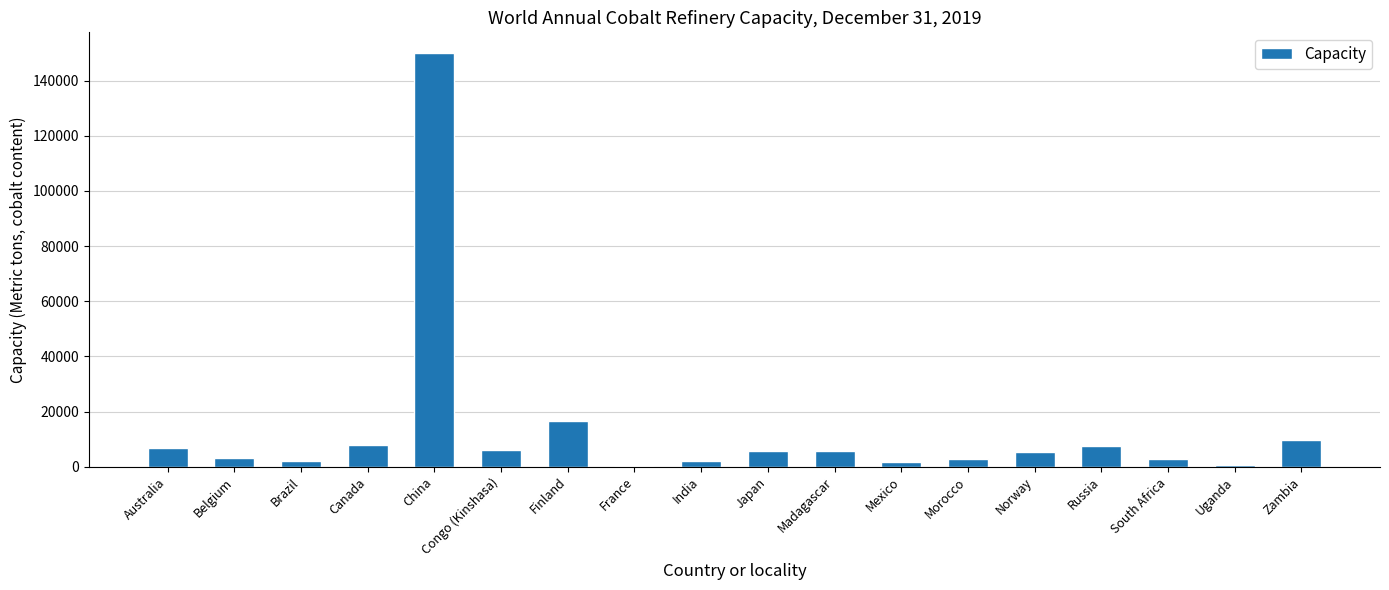

What value does the data have at Uganda?

720